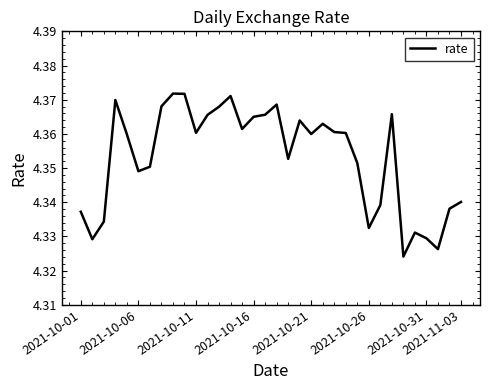

How many lines are shown in the chart?

1